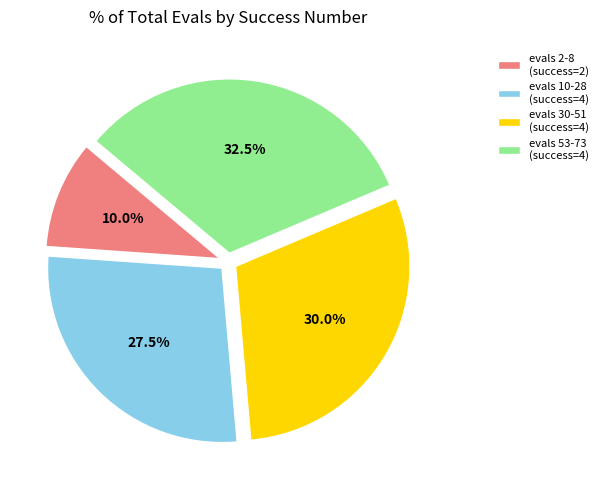

How many slices are in this pie chart?

4